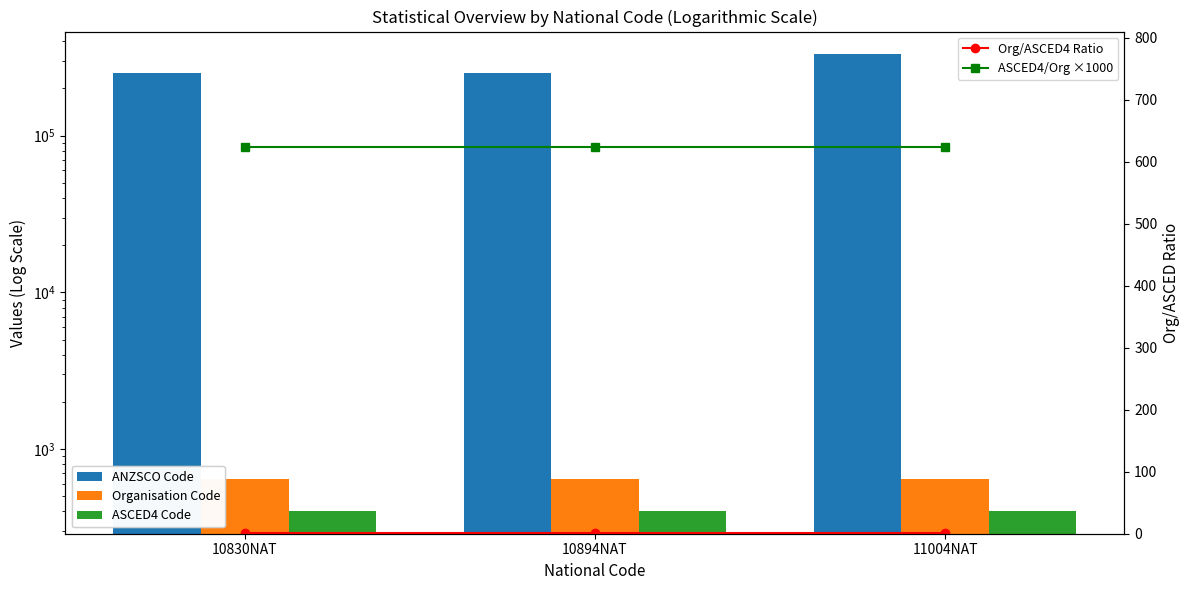

The value of Organisation Code at 10830NAT is 181.9. True or false?

False